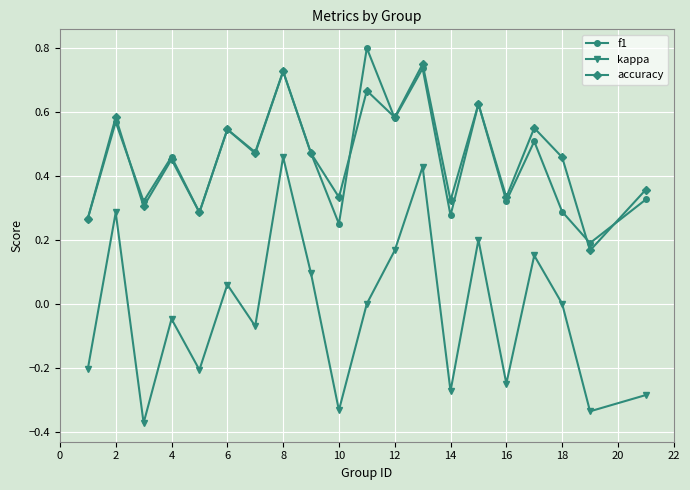

What is the sum of all kappa values?

-0.5